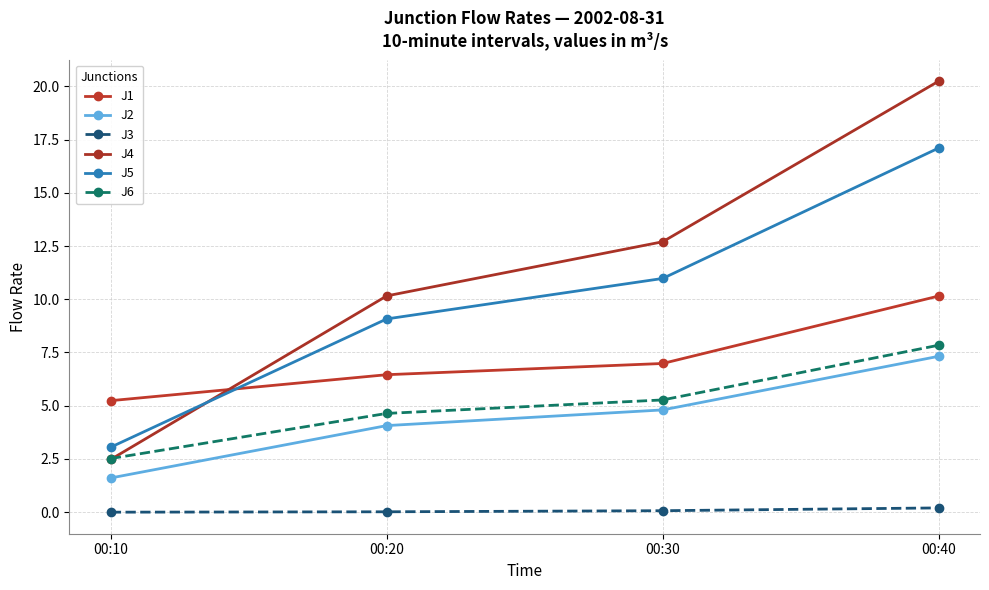

At how many categories does at least one series exceed 1?

4